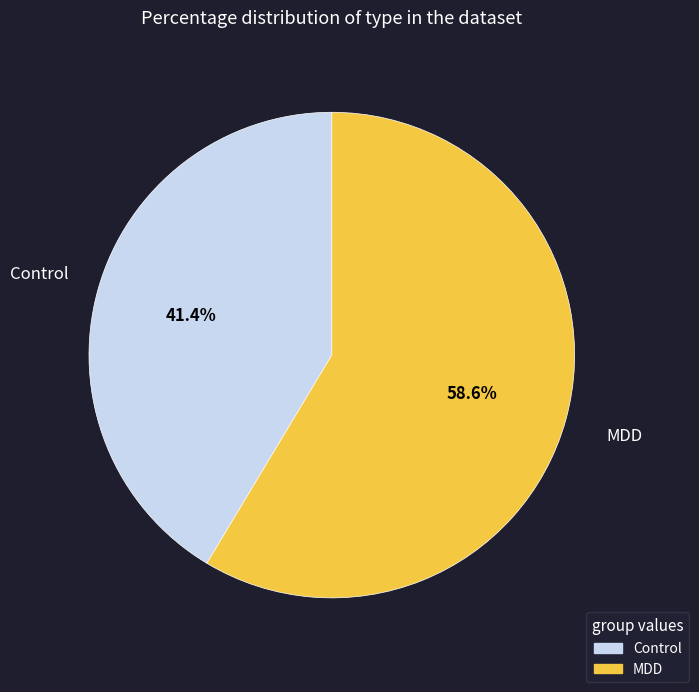

What percentage is the Control slice, to the nearest percent?

41%